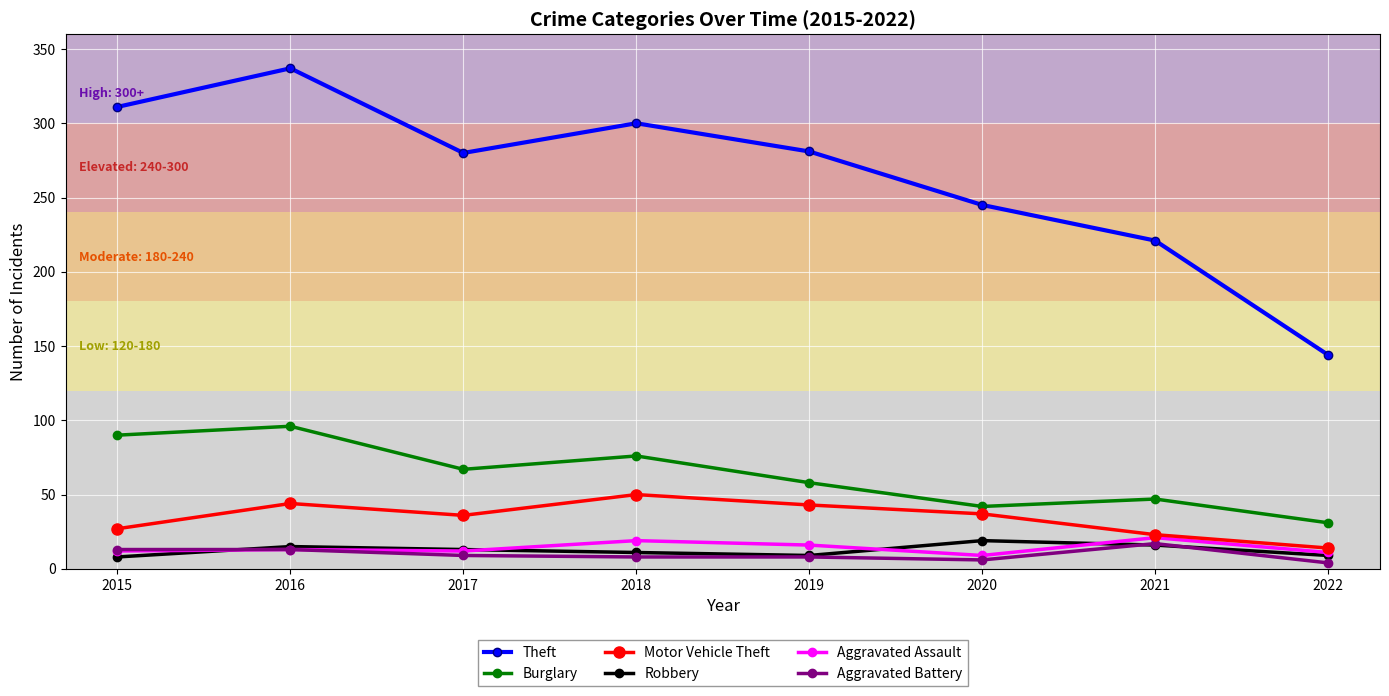

What are all the series names shown in the legend?

Theft, Burglary, Motor Vehicle Theft, Robbery, Aggravated Assault, Aggravated Battery